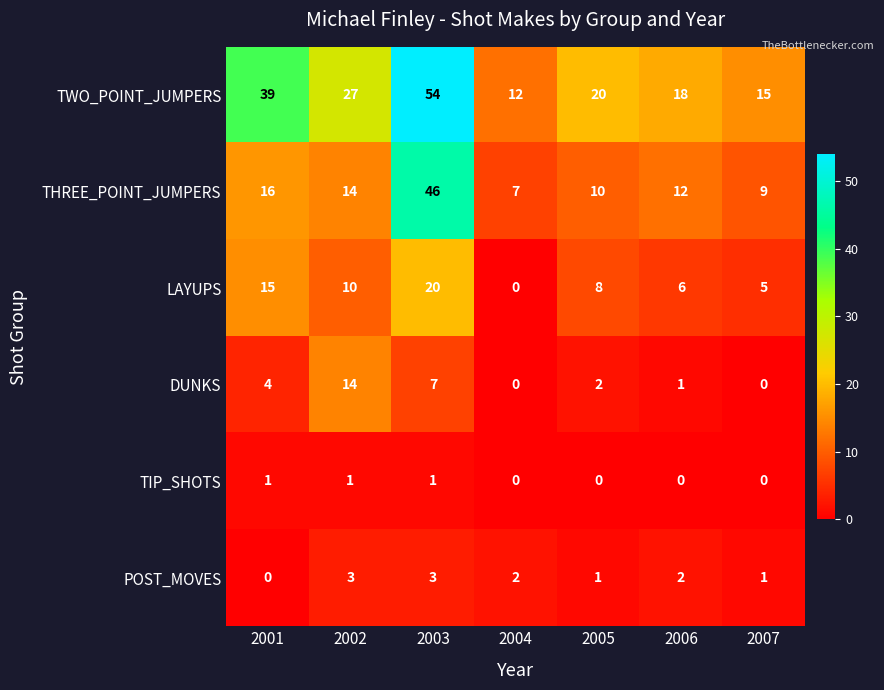

How many TIP_SHOTS values are between 0 and 1?

7